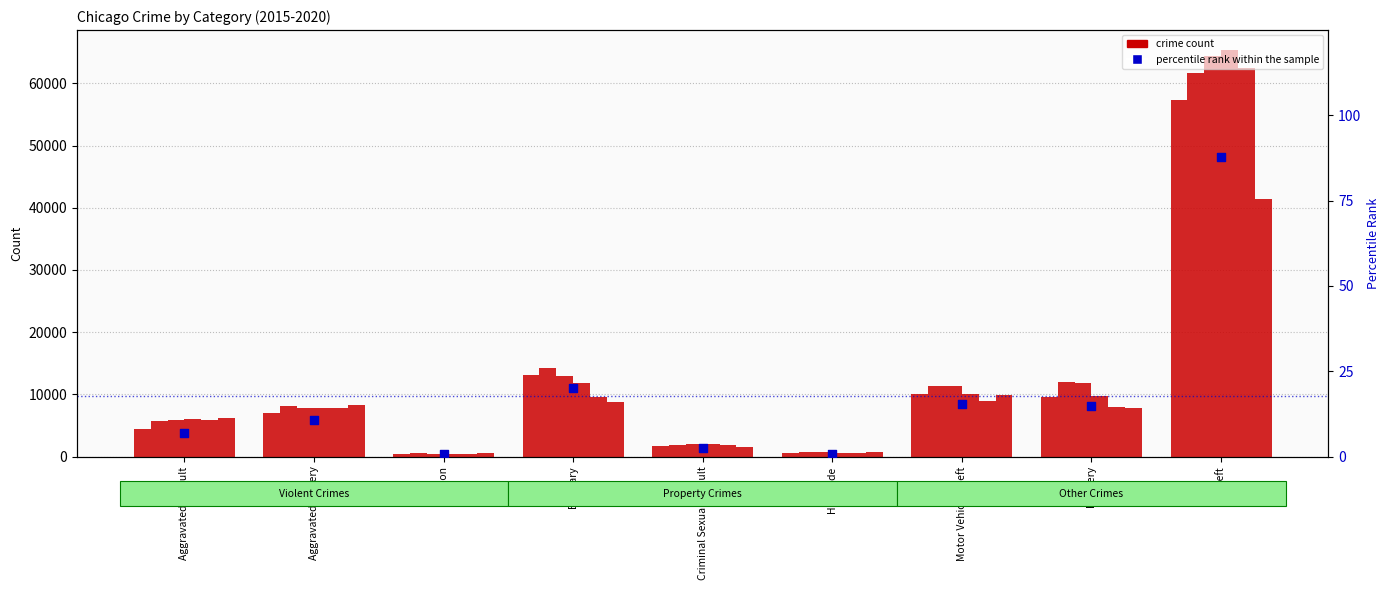

What is the change in value from Homicide to Motor Vehicle Theft?

+14.7